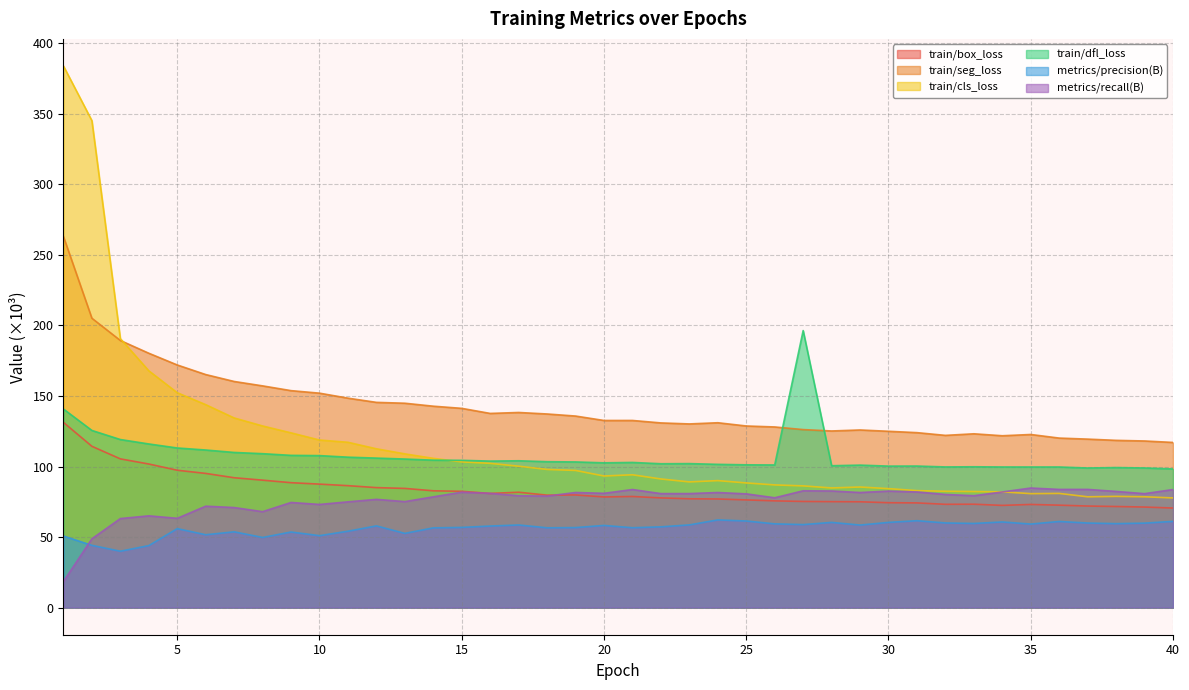

At which category is the sum across all series the highest?

1